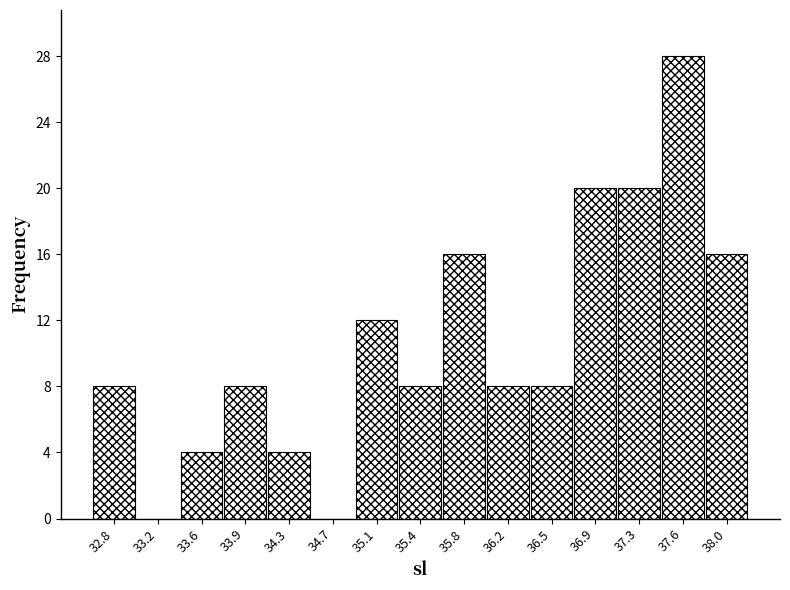

Over which range of the x-axis is the bar tallest?

37.45 to 37.80